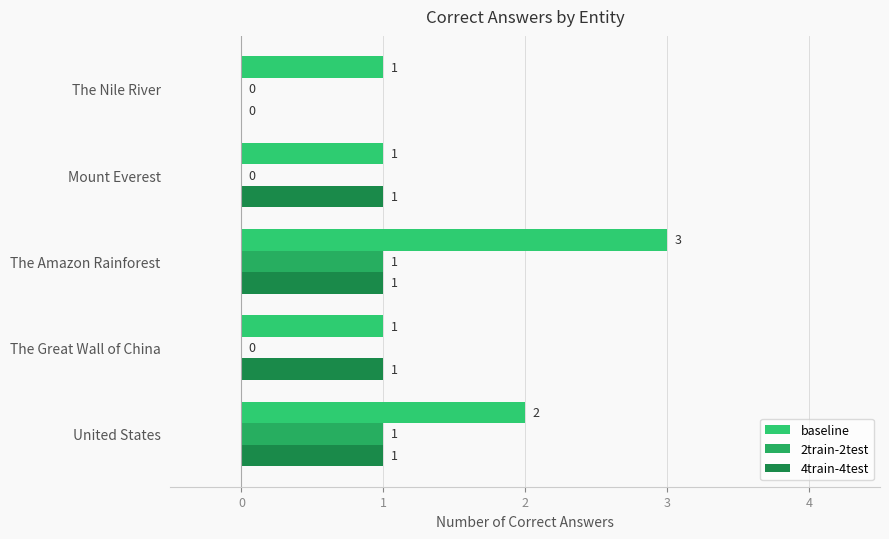

How many 4train-4test values are between 1 and 2?

4